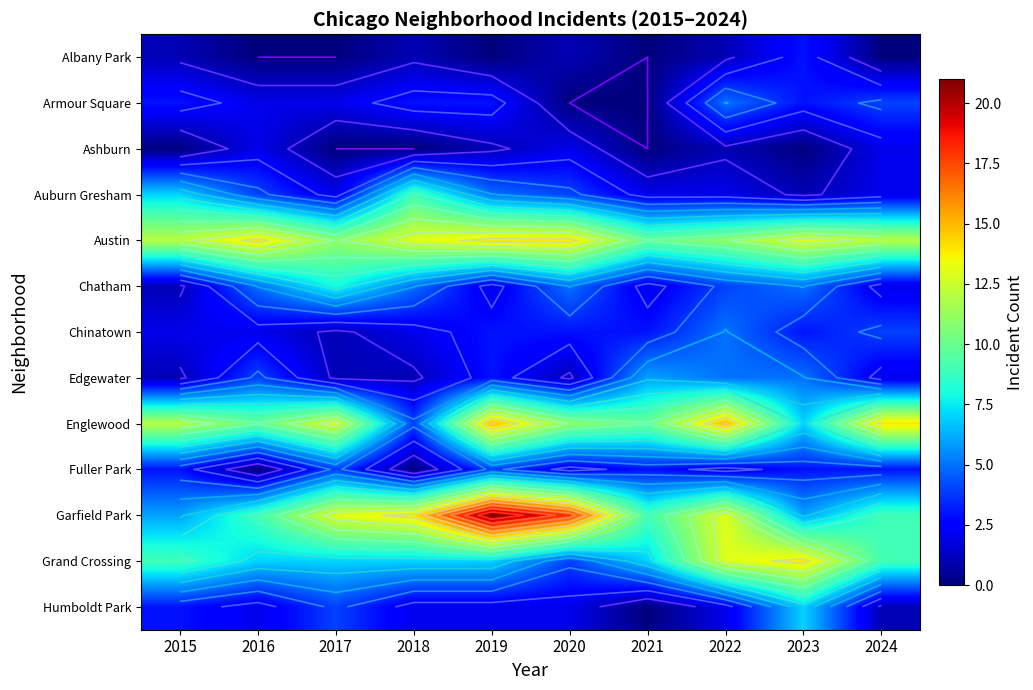

Rank the series at 2021 from highest to lowest value.

Austin, Englewood, Garfield Park, Grand Crossing, Edgewater, Chinatown, Fuller Park, Auburn Gresham, Chatham, Albany Park, Armour Square, Ashburn, Humboldt Park